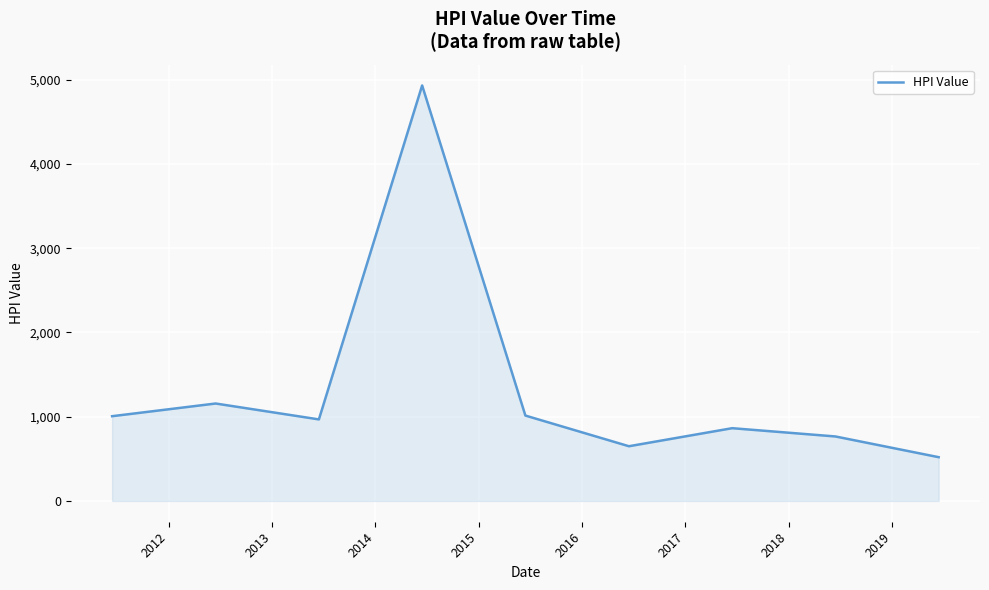

What is the difference between the maximum and minimum values?

4411.4